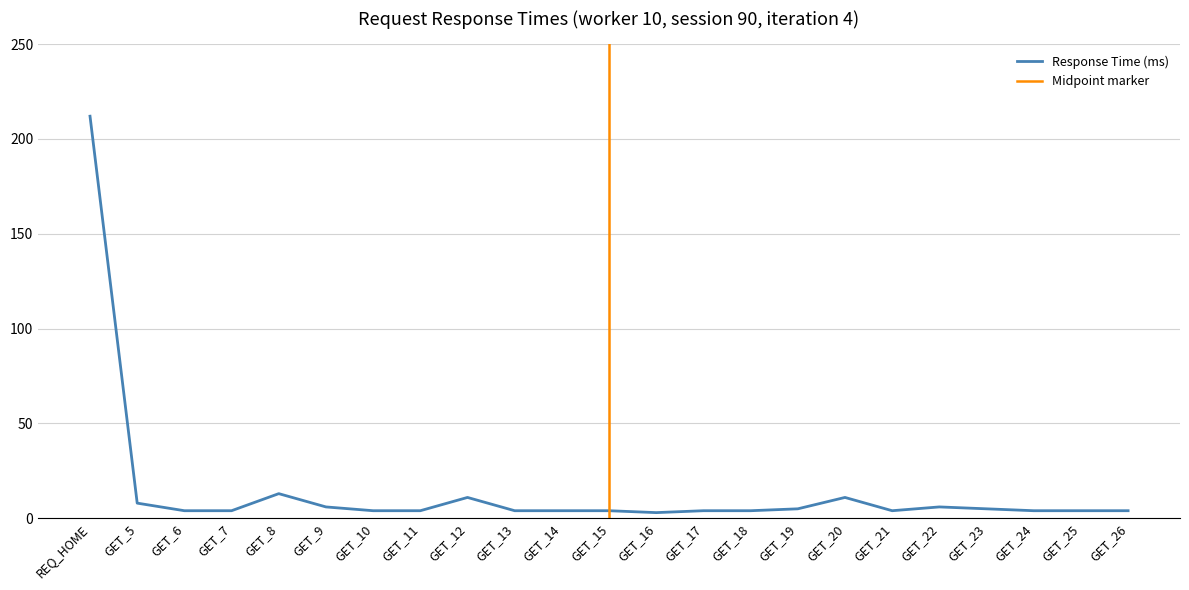

What is the smallest value displayed?

3